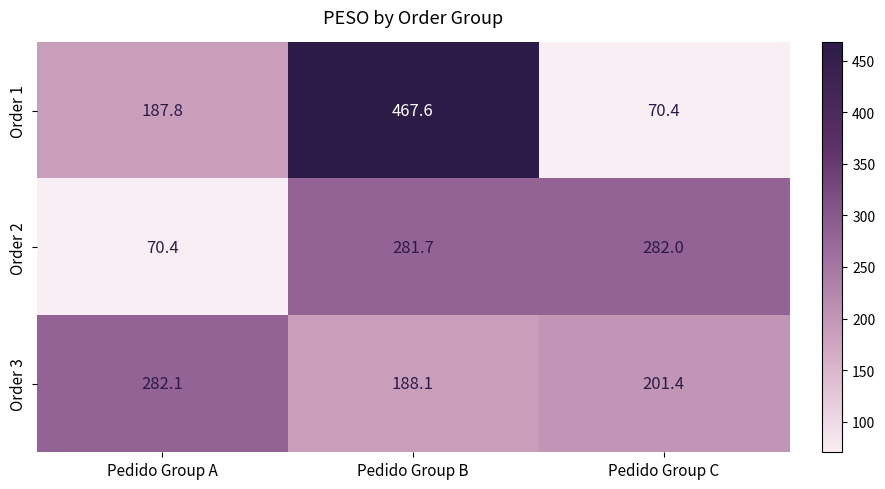

At how many categories does at least one series exceed 143?

3